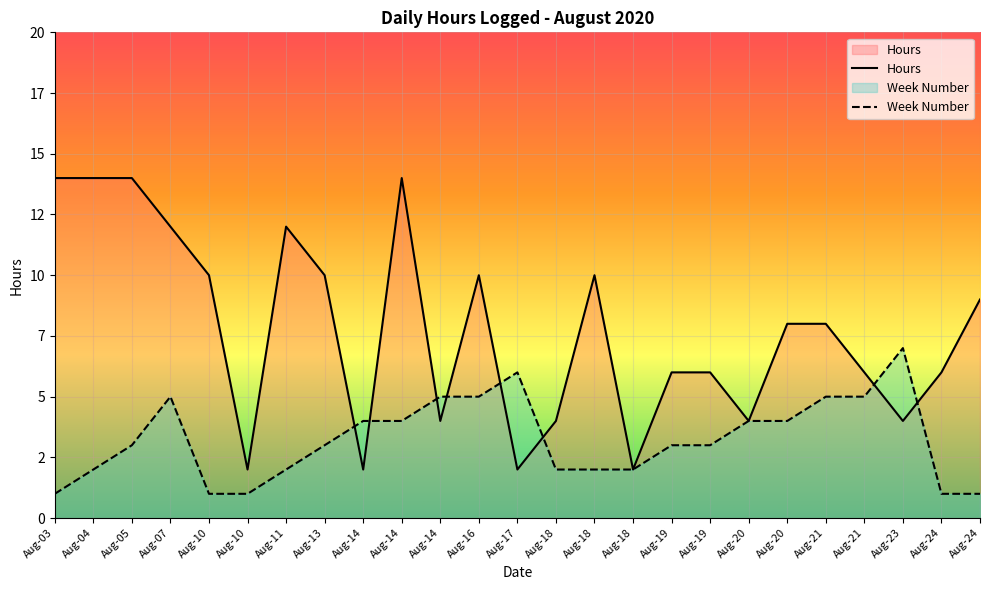

True or false: Week and Hours intersect in this chart.

True